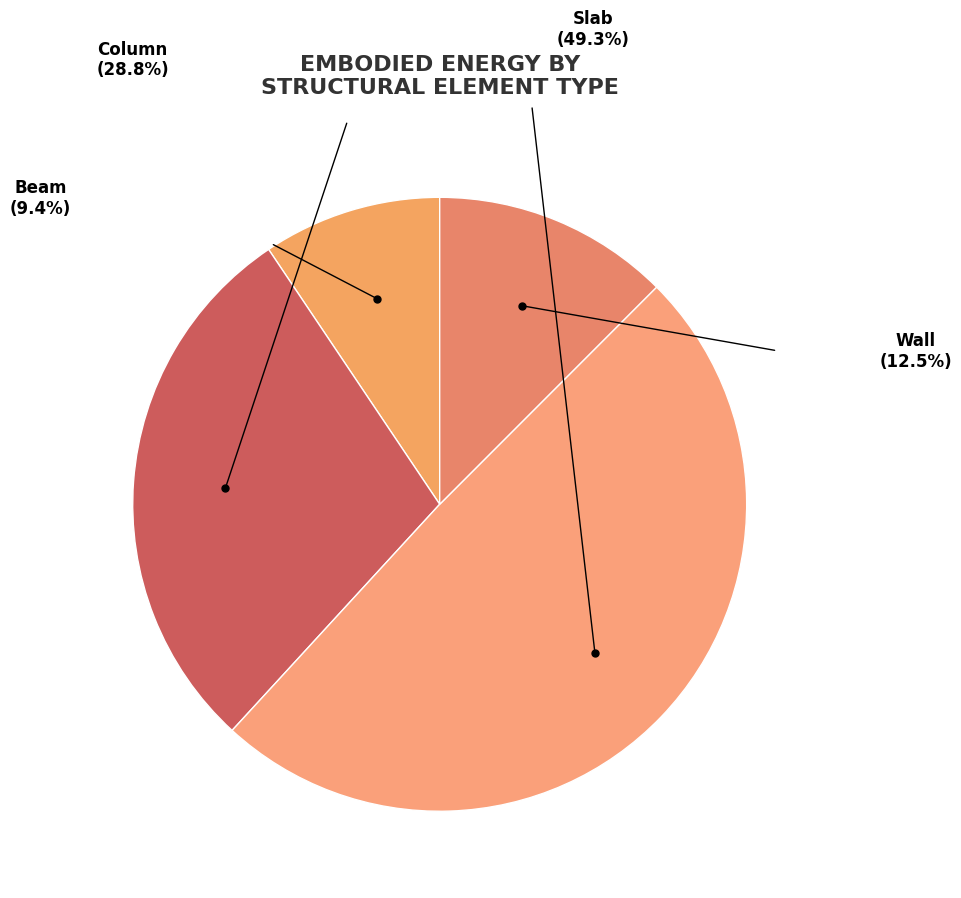

Rank the categories by value from highest to lowest.

Slab, Column, Wall, Beam